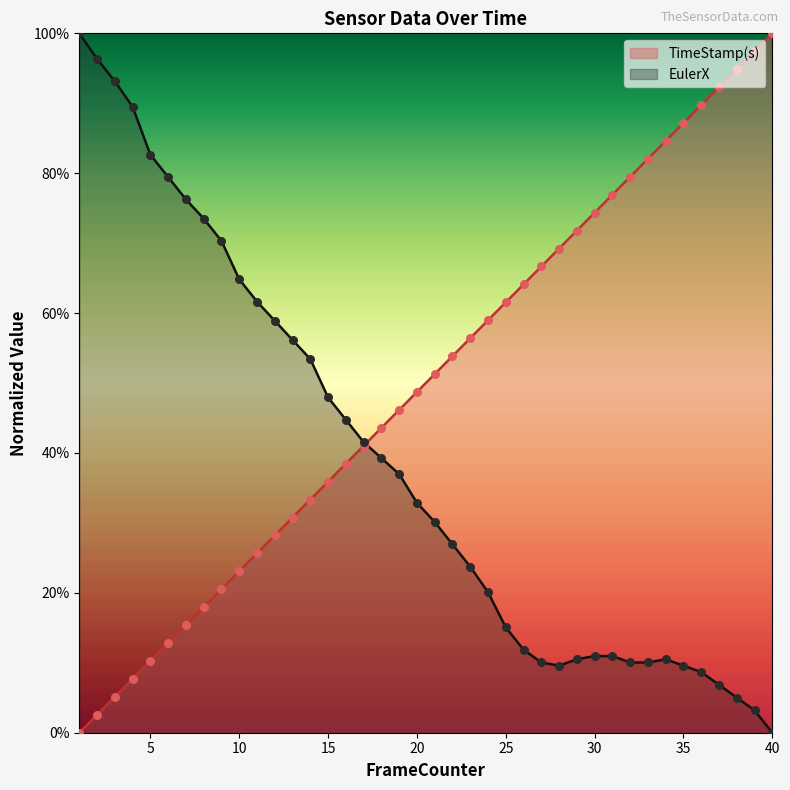

Which series reaches the maximum Y coordinate?

TimeStamp(s)